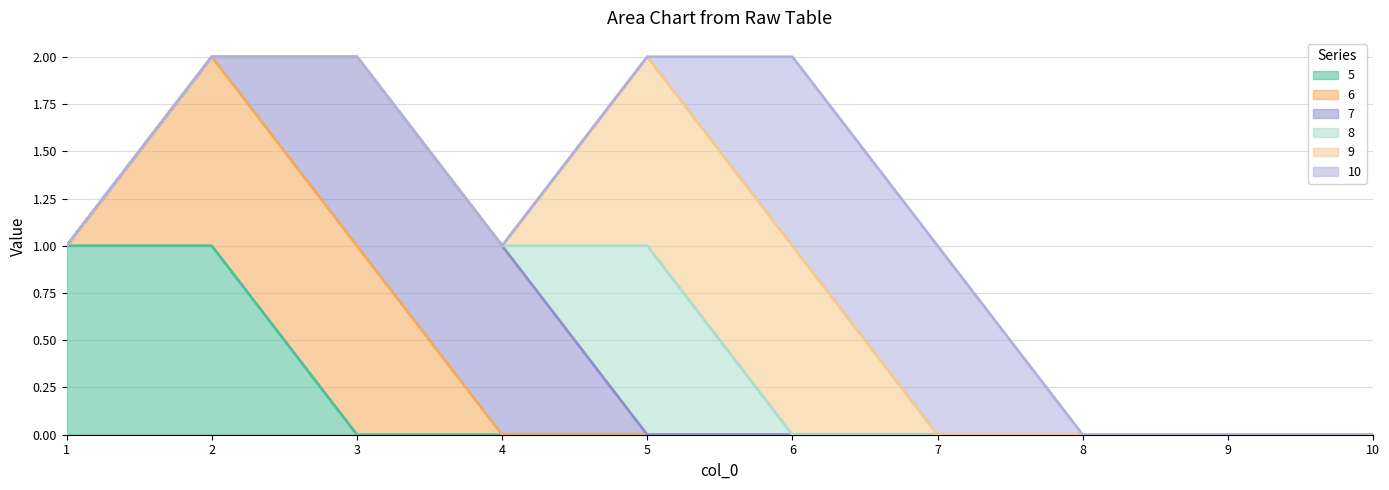

At which category is the sum across all series the highest?

2